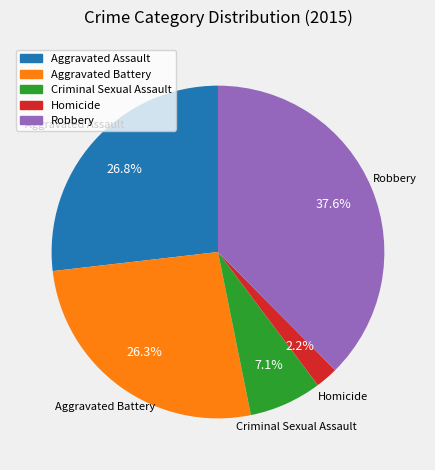

Approximately how many times larger is the value at Robbery compared to Homicide?

17.1